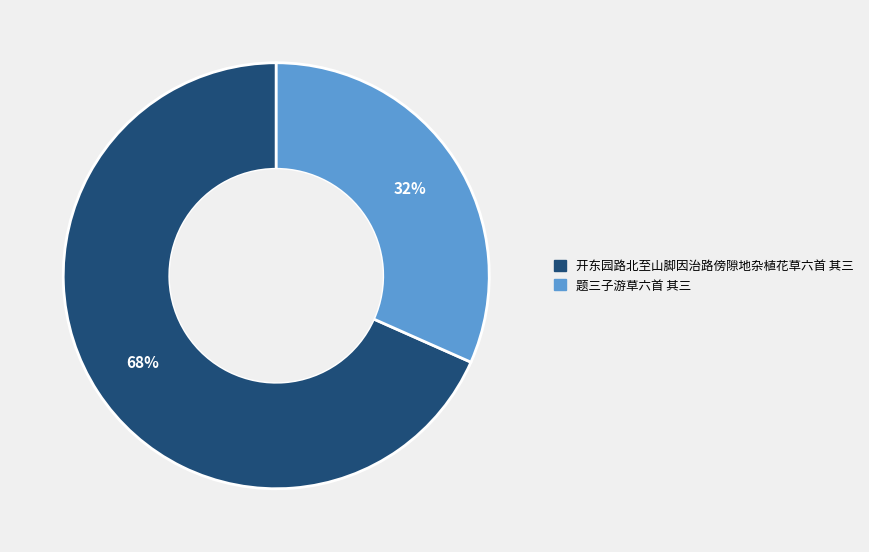

Which category has the smallest portion of the pie?

题三子游草六首 其三